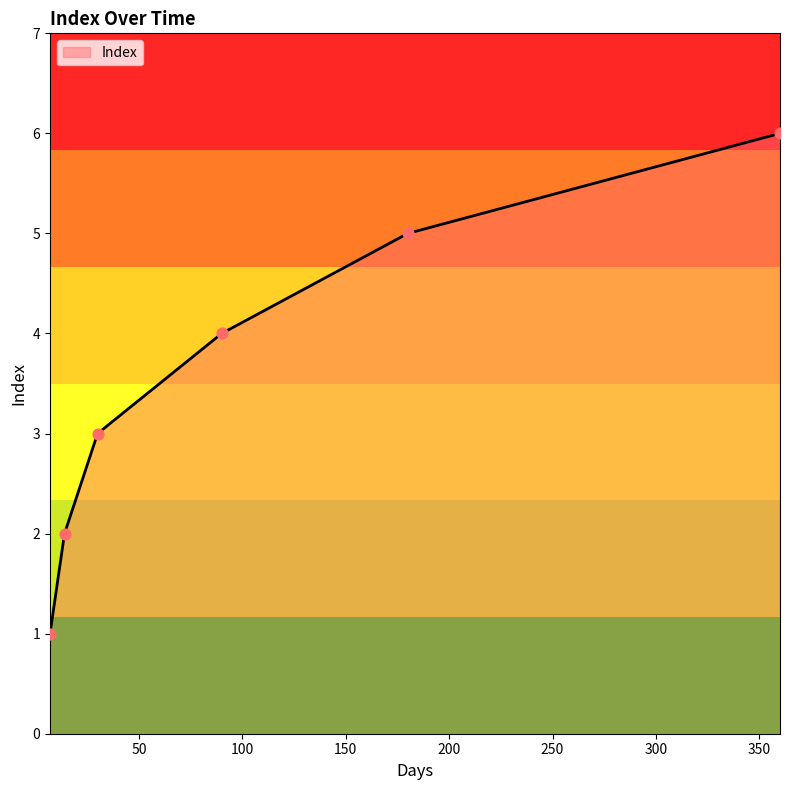

What is the greatest value displayed?

6